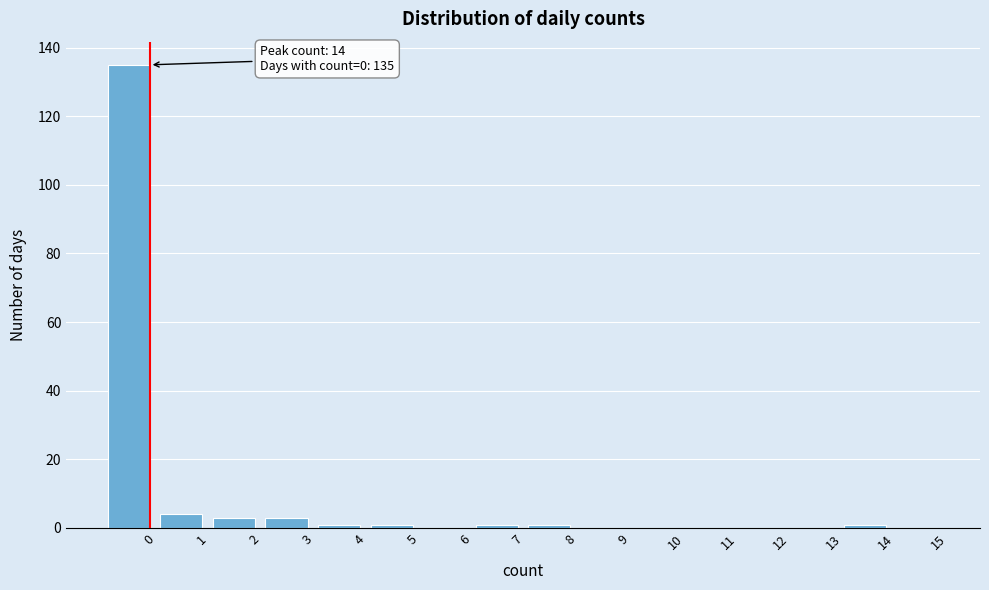

Reading left to right, what are all the values shown in this chart?

0=135	1=4	2=3	3=3	4=1	5=1	6=0	7=1	8=1	9=0	10=0	11=0	12=0	13=0	14=1	15=0